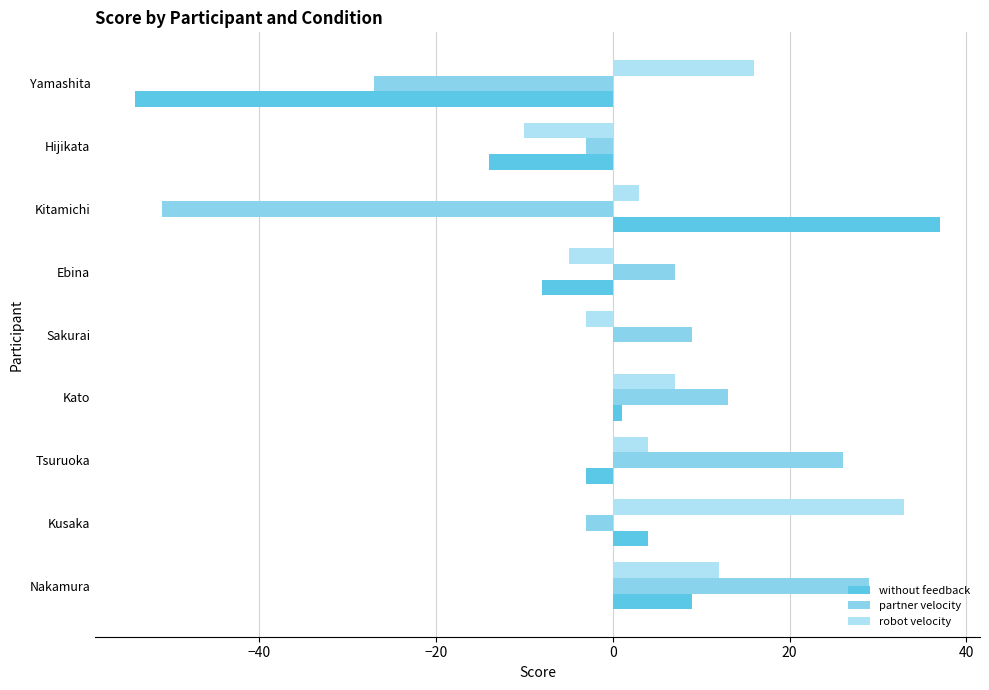

What are all the series names shown in the legend?

without feedback, partner velocity, robot velocity